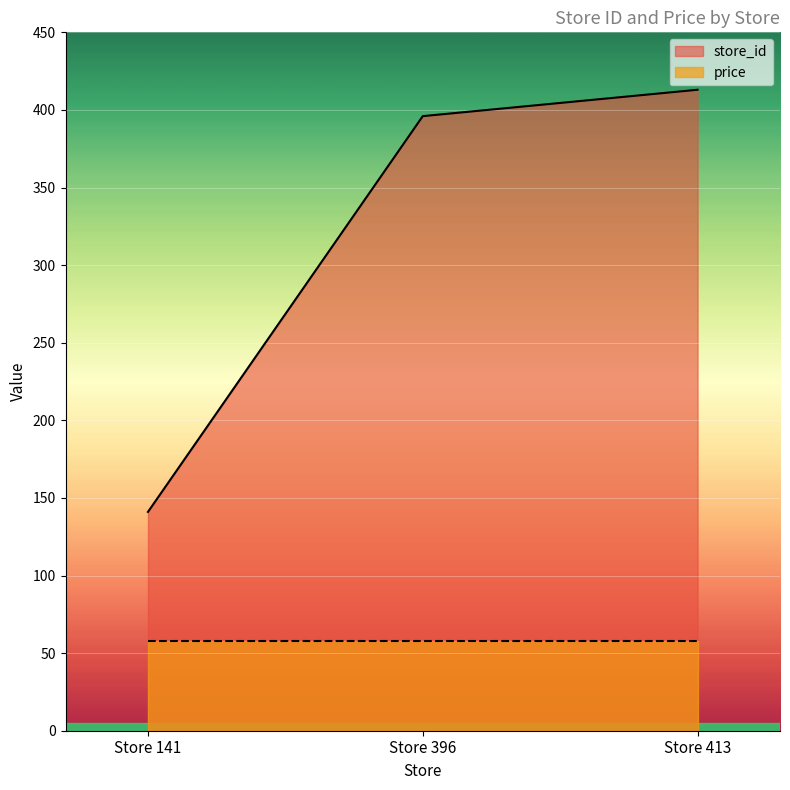

Which series has the largest total across all categories?

store_id